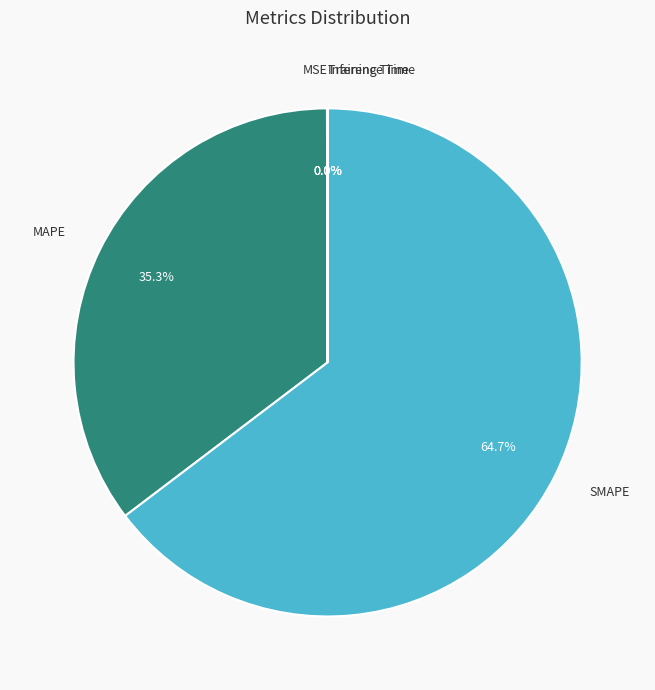

Is there a majority slice in this chart?

Yes